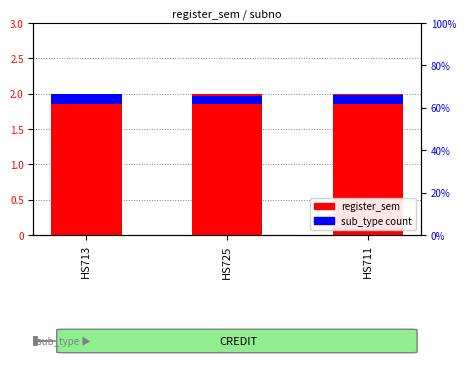

What is the label of the 1st bar from the right?

HS711